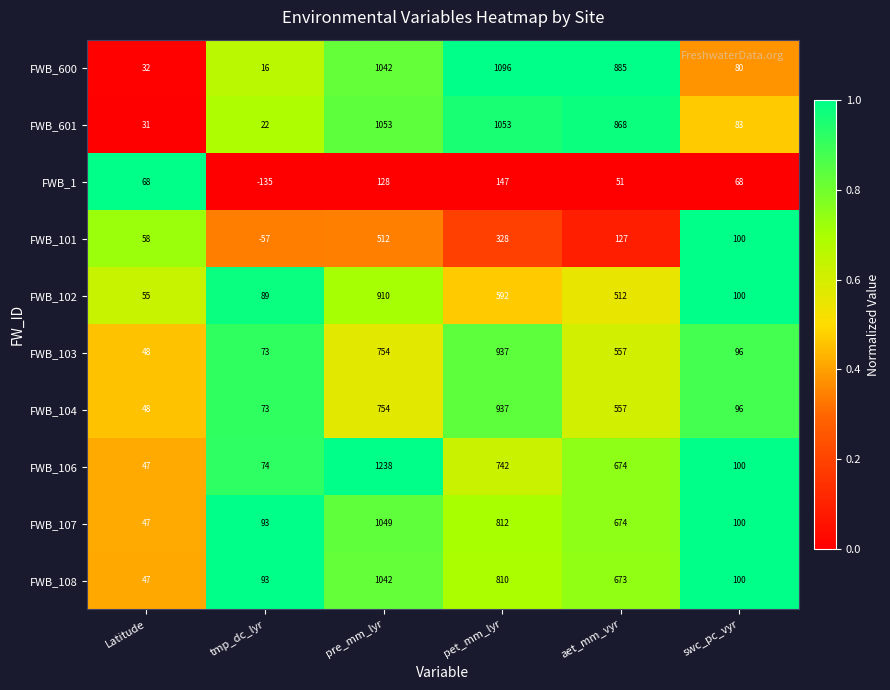

What is the minimum value shown in the chart?

-135